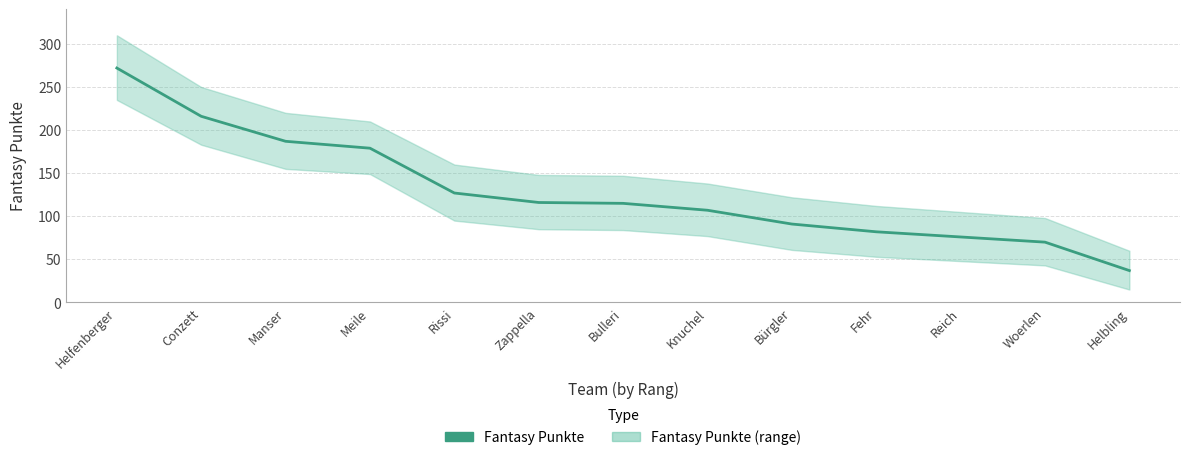

At which label does the data first exceed 115?

Helfenberger